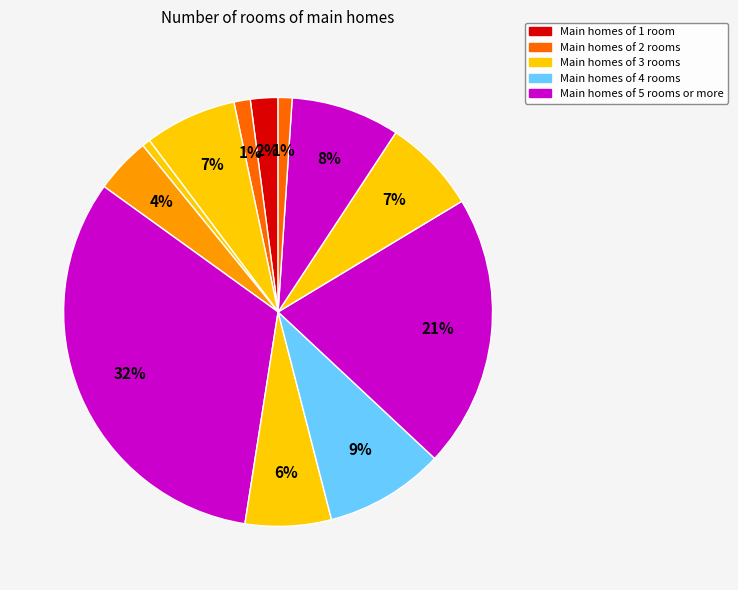

To the nearest percent, what is the difference between the largest and smallest slice percentages?

32%